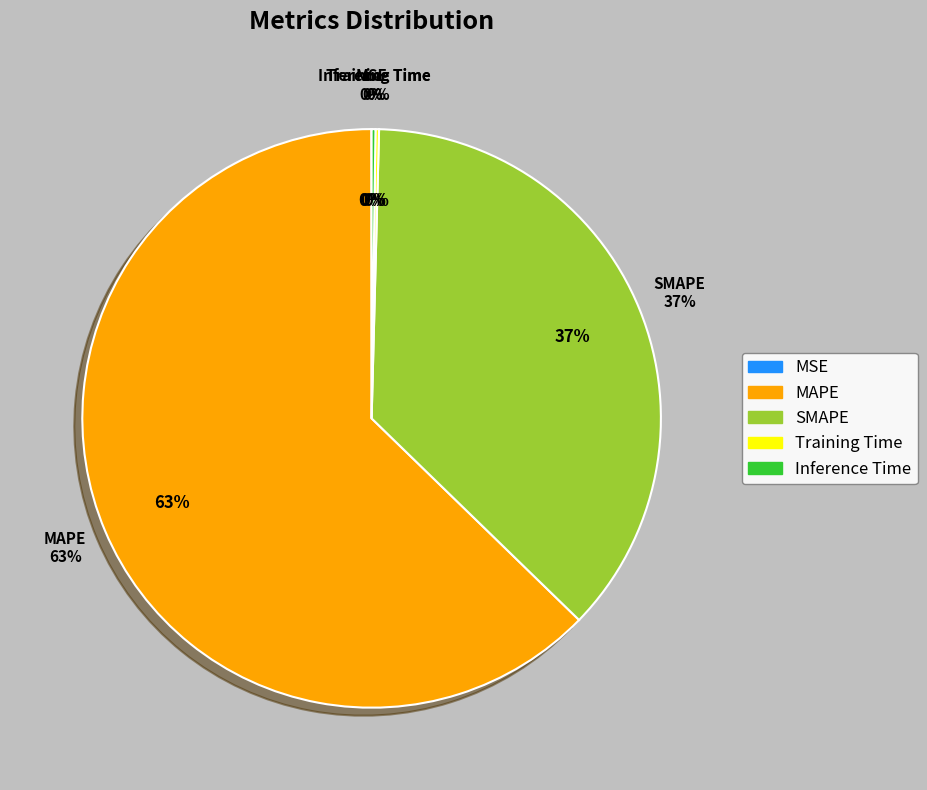

Is it true that Inference Time is 9% of the pie?

False